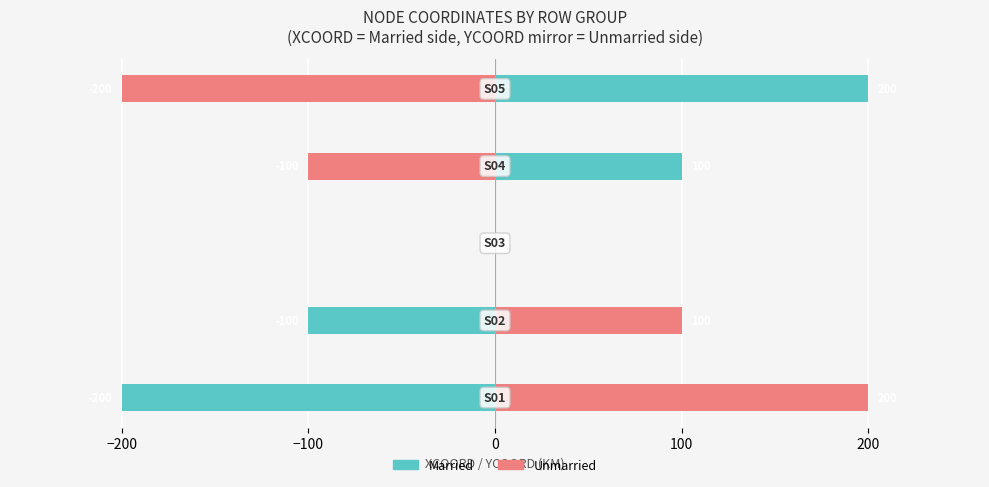

What are all the series names shown in the legend?

Married, Unmarried